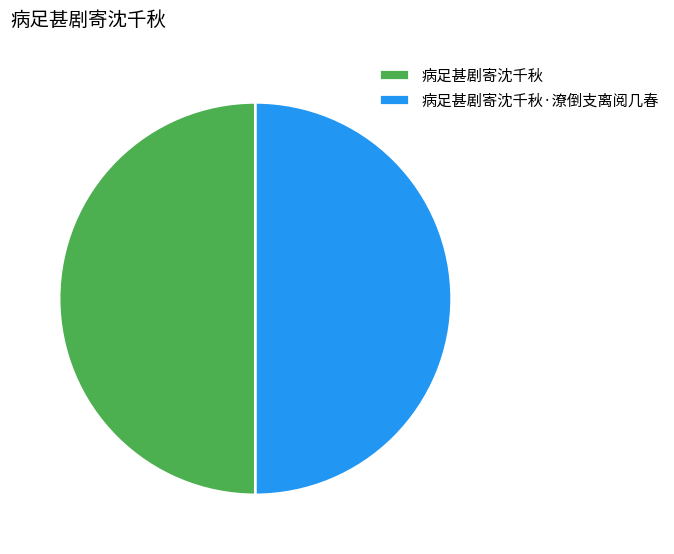

Approximately how many times larger is the value at 病足甚剧寄沈千秋 compared to 病足甚剧寄沈千秋·潦倒支离阅几春?

1.0